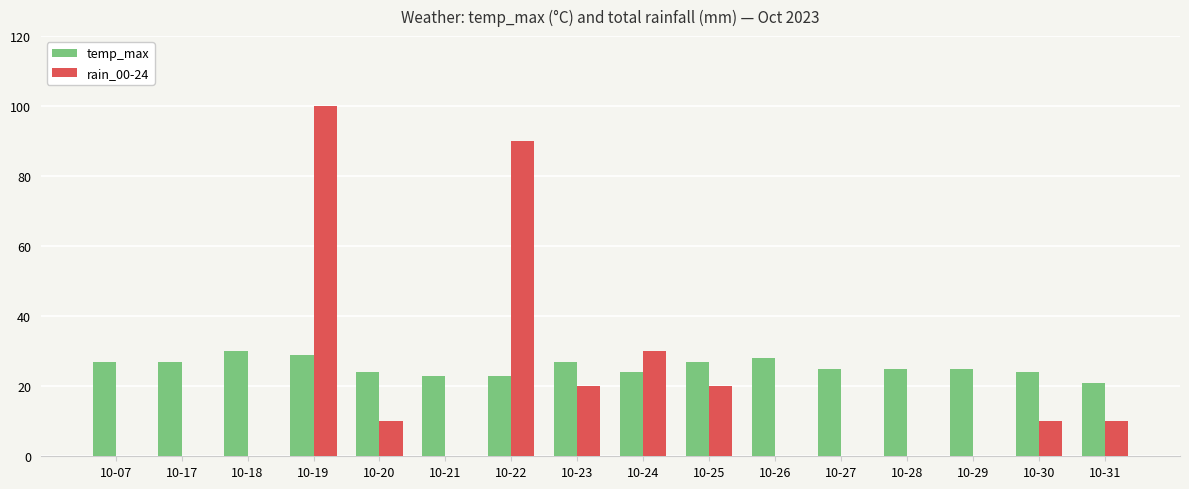

Count the number of categories in the chart.

16